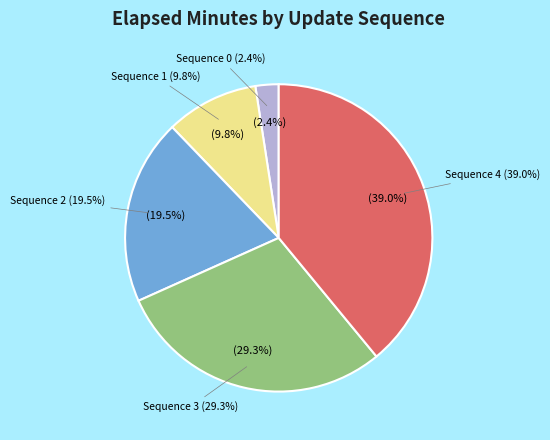

How many segments does this pie chart have?

5